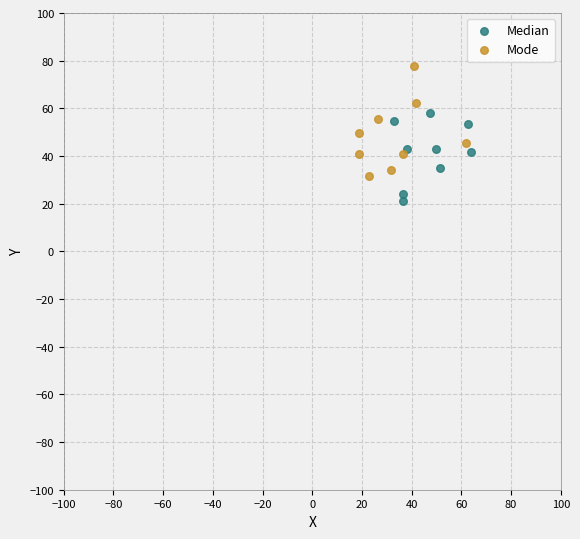

What are all the series names shown in the legend?

Median, Mode